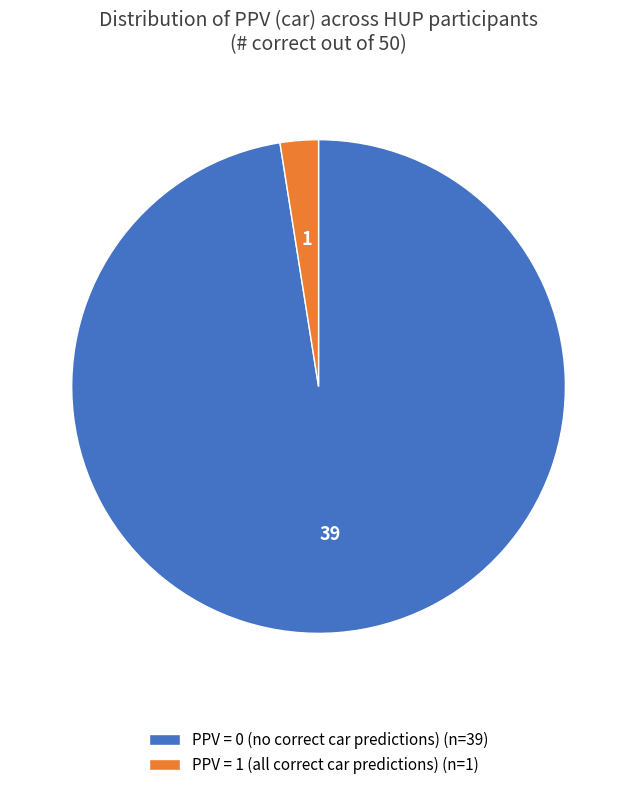

Is the sum of PPV = 1 (all correct car predictions) (n=1) and PPV = 0 (no correct car predictions) (n=39) greater than half?

Yes